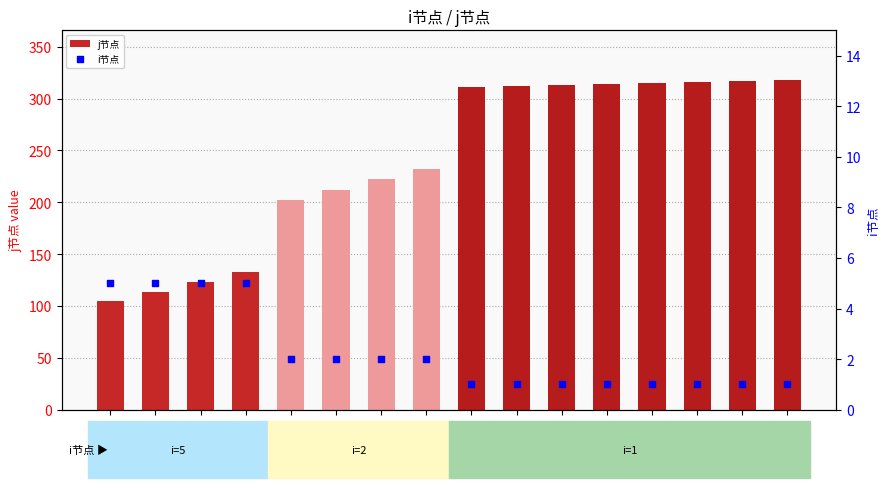

Which series reaches the maximum Y coordinate?

j节点